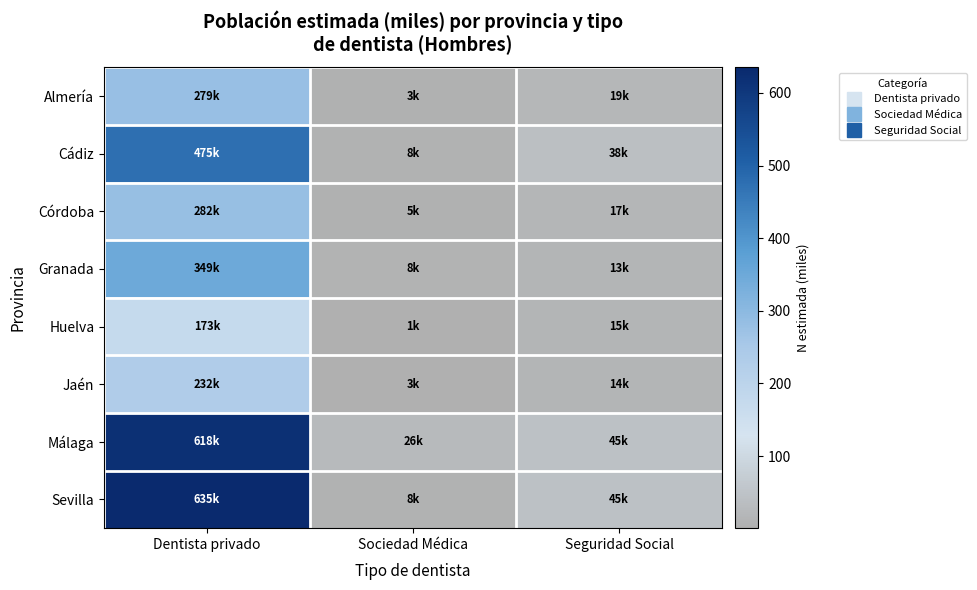

How many categories are shown in the chart?

3